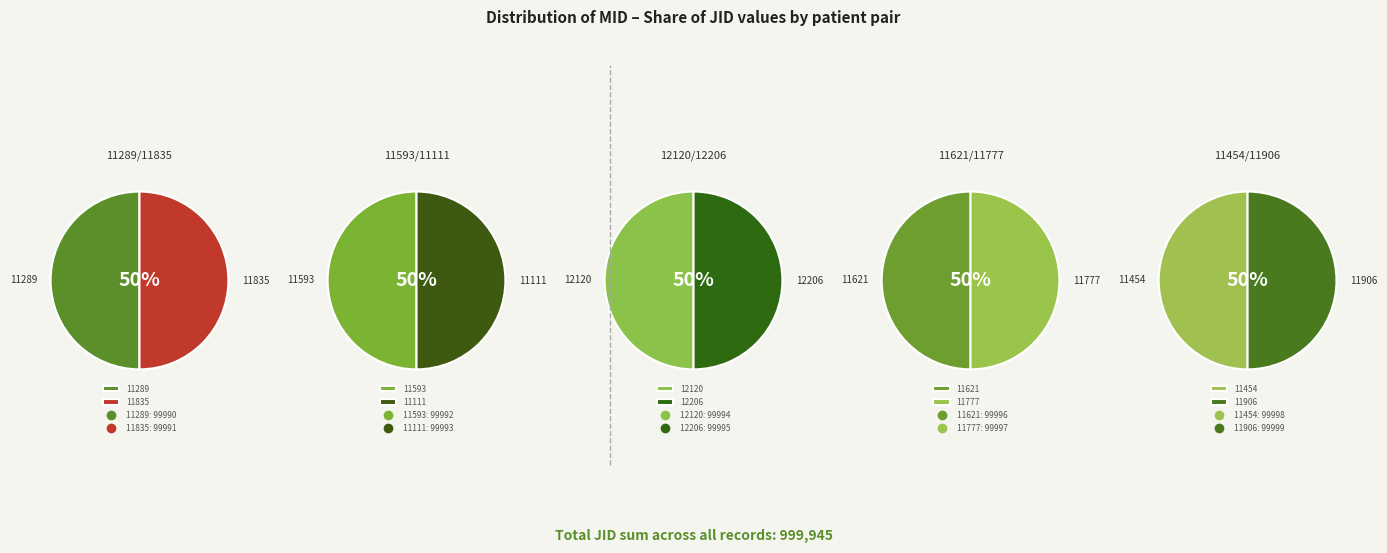

Count the number of slices in the pie.

10